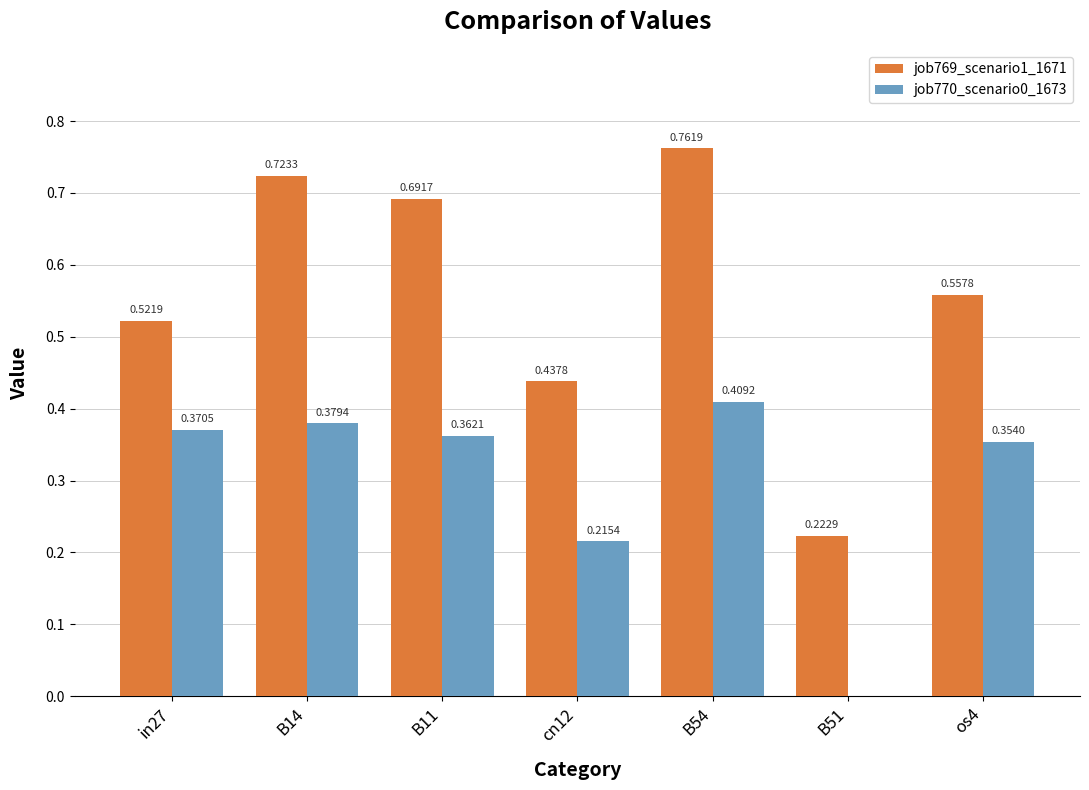

True or false: job769_scenario1_1671 has a value of 0.1 at B51.

False